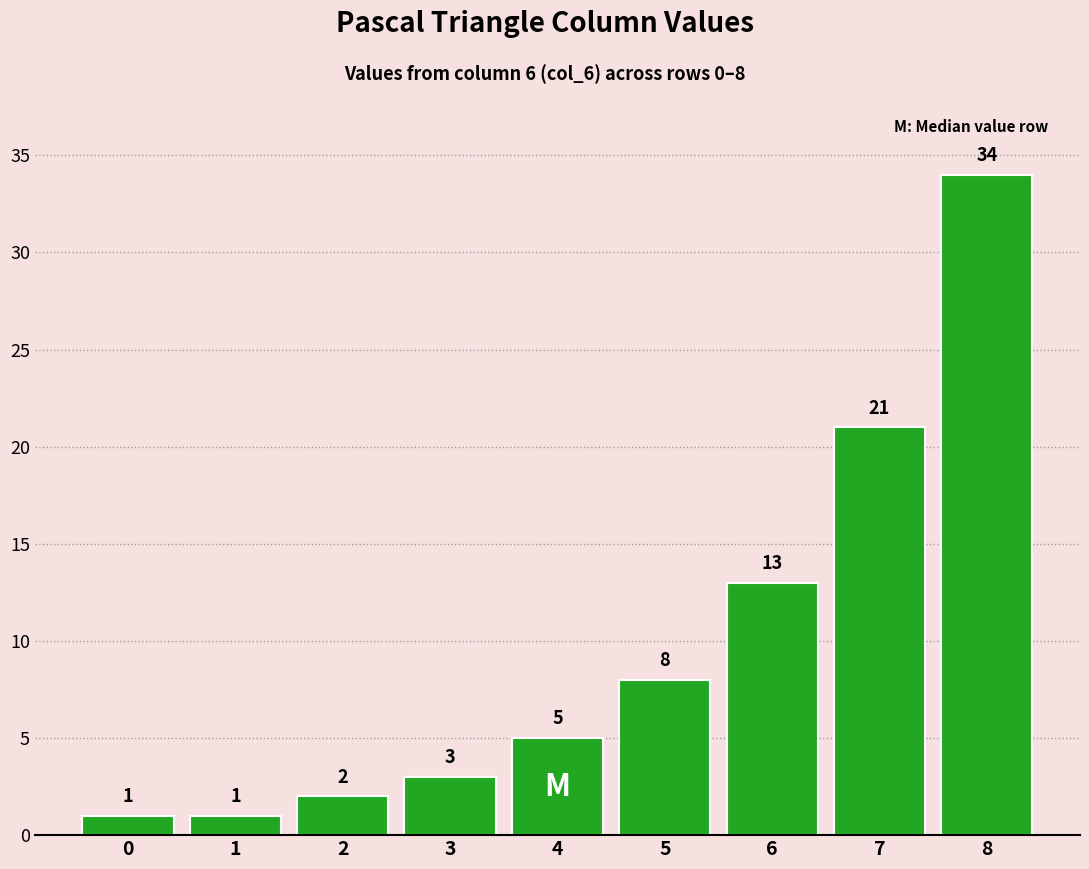

Which has a higher value, 4 or 6?

6